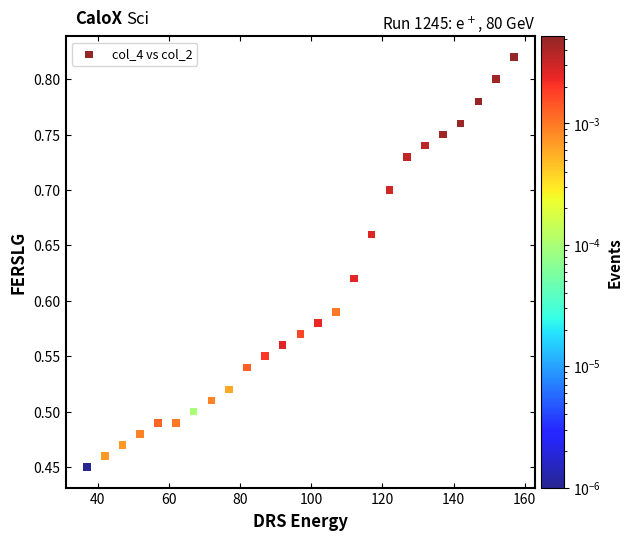

What is the range of X values (max minus min)?

120.0